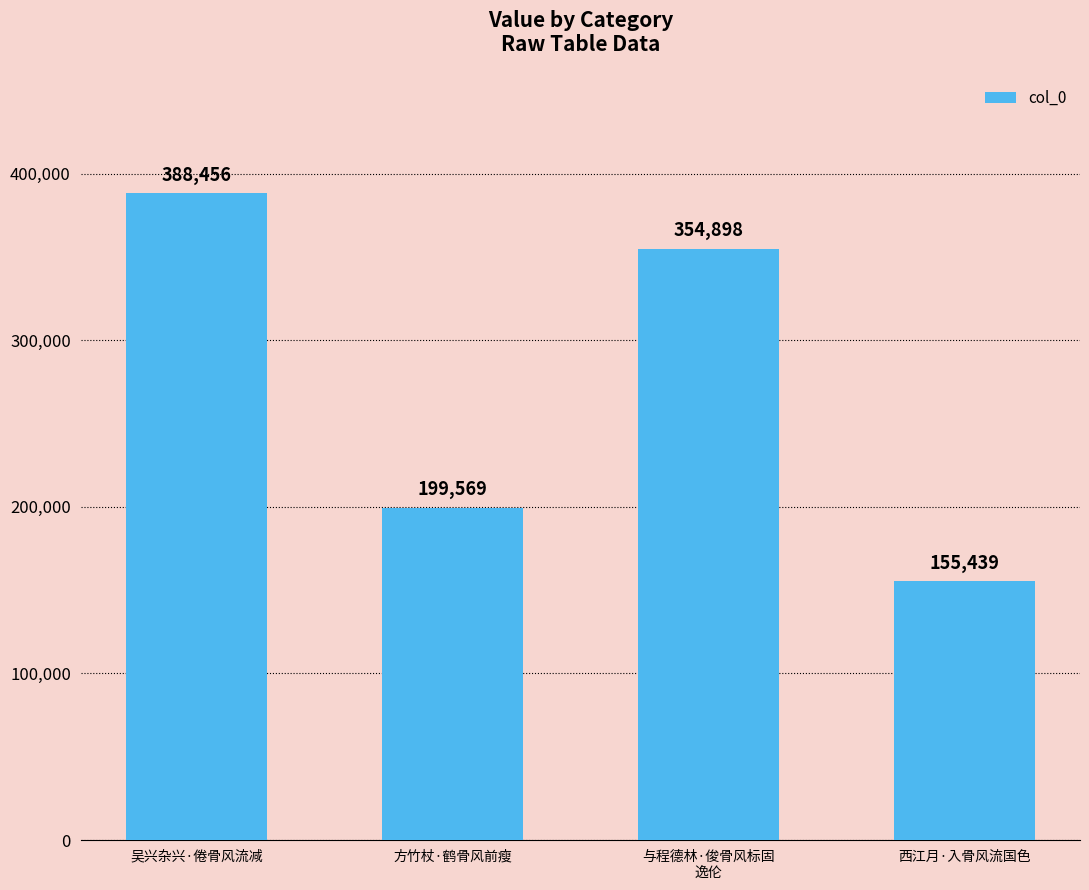

Which has a higher value, 吴兴杂兴·倦骨风流减 or 方竹杖·鹤骨风前瘦?

吴兴杂兴·倦骨风流减